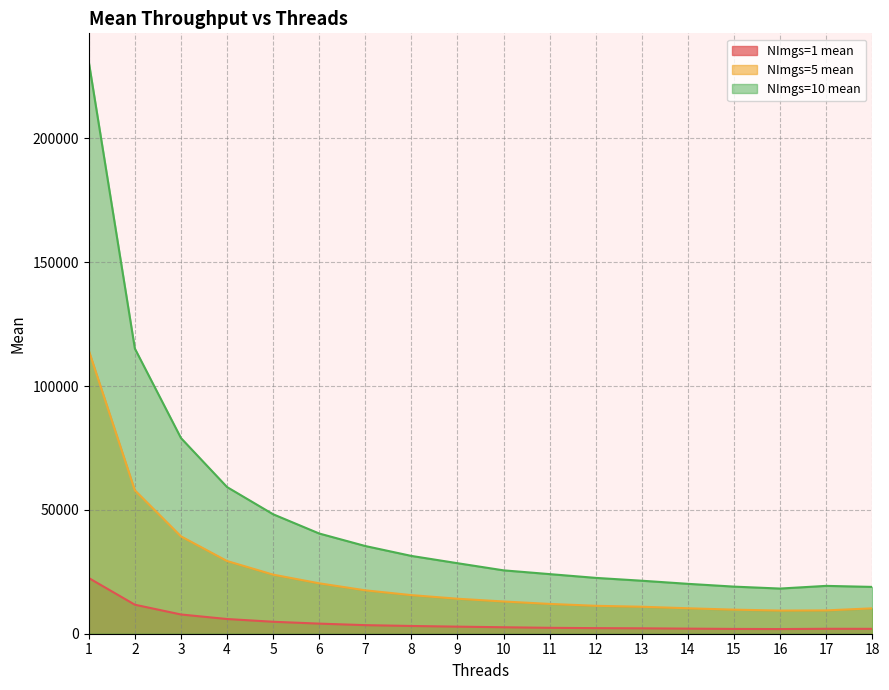

True or false: NImgs=10 mean and NImgs=1 mean intersect in this chart.

False